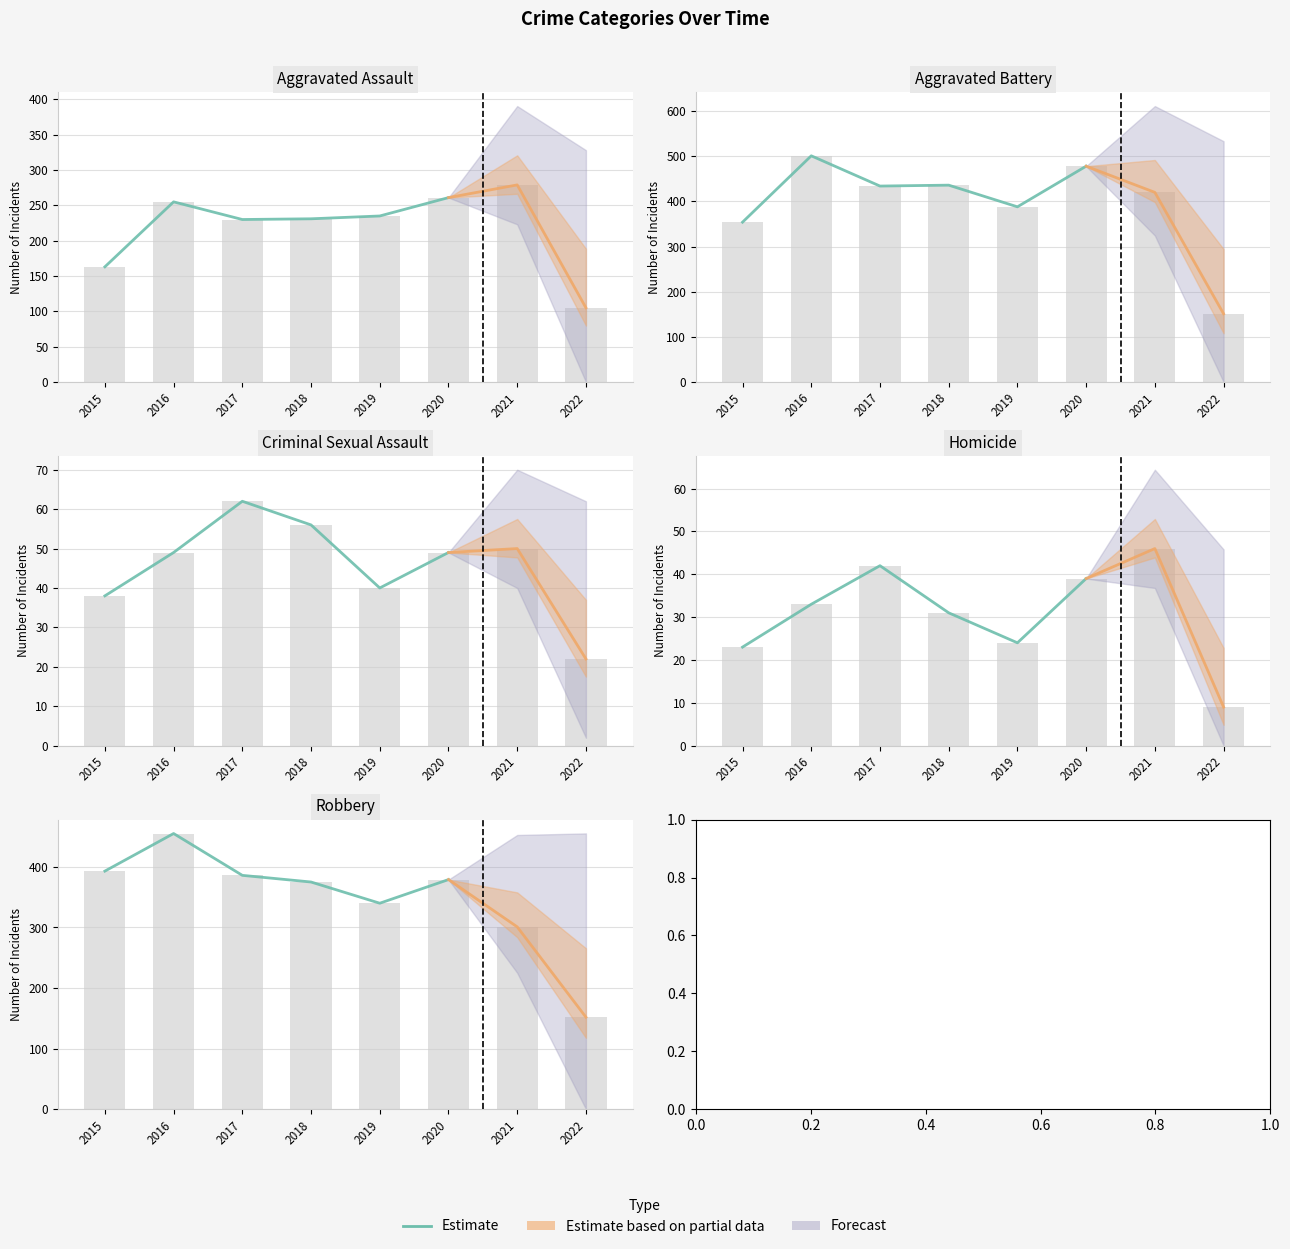

What is the sum of the Criminal Sexual Assault values at 2021 and 2016?

99